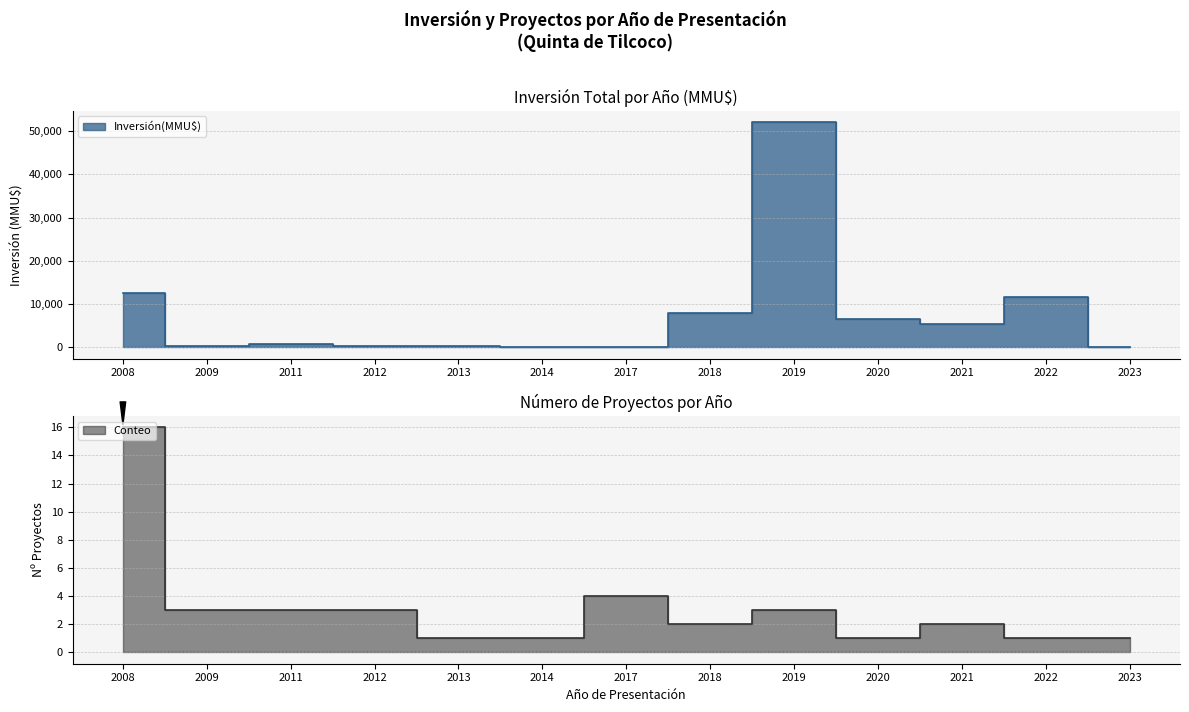

How many interior local peaks does the Inversión(MMU$) series have?

3